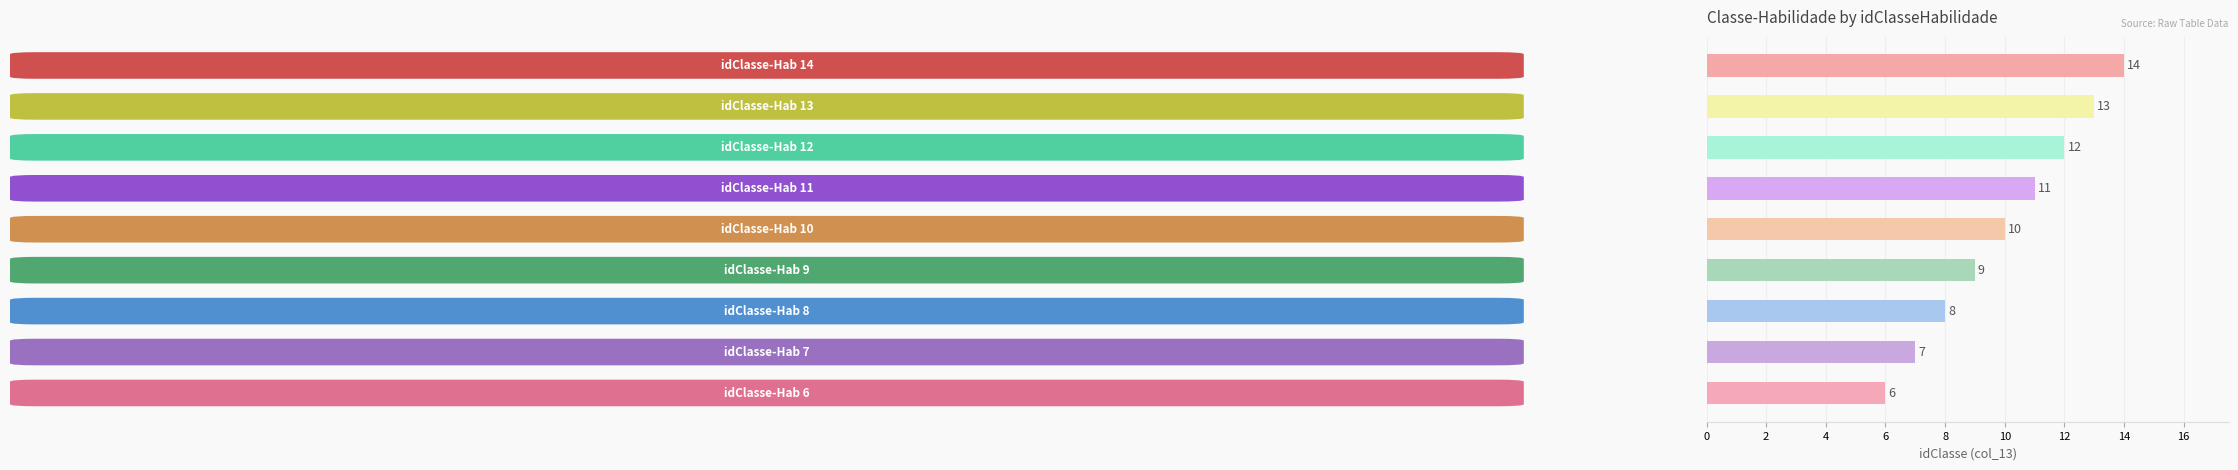

How many series are shown in this chart?

1